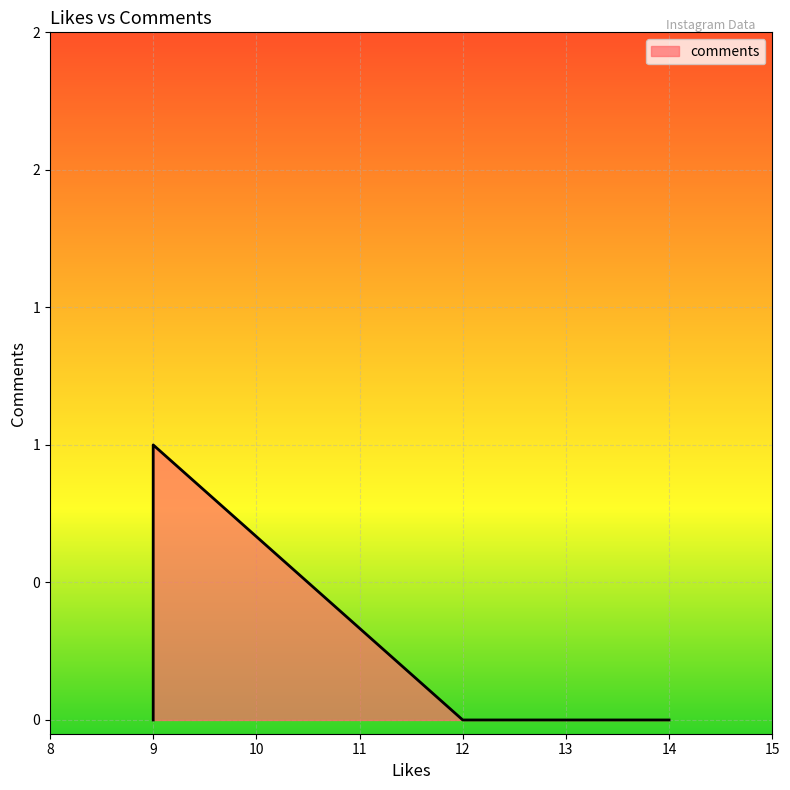

Which label corresponds to the largest value in the chart?

9